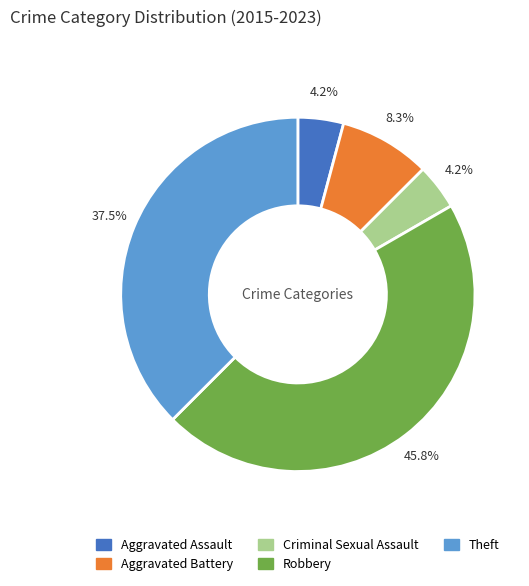

Which slice is the largest?

Robbery